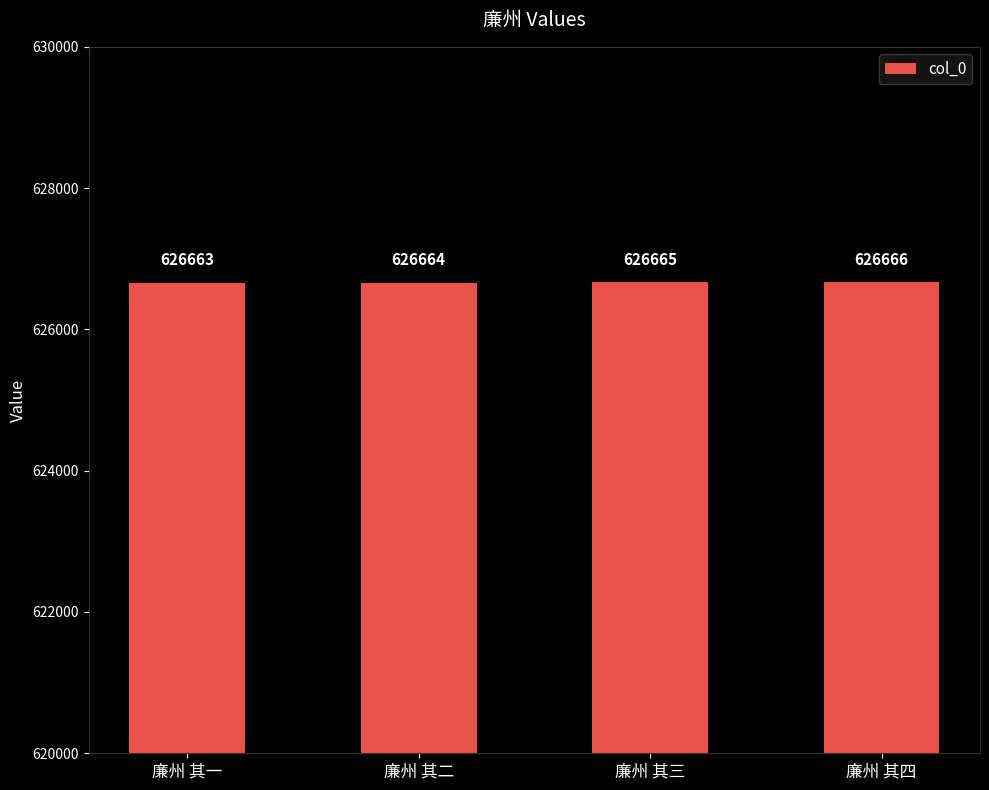

Is it true that the value at 廉州 其三 is 626665?

True